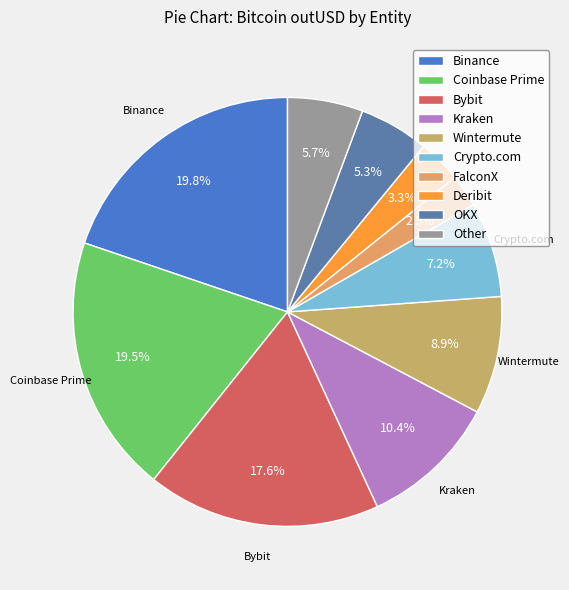

To the nearest percent, what percentage of the pie is Crypto.com?

7%